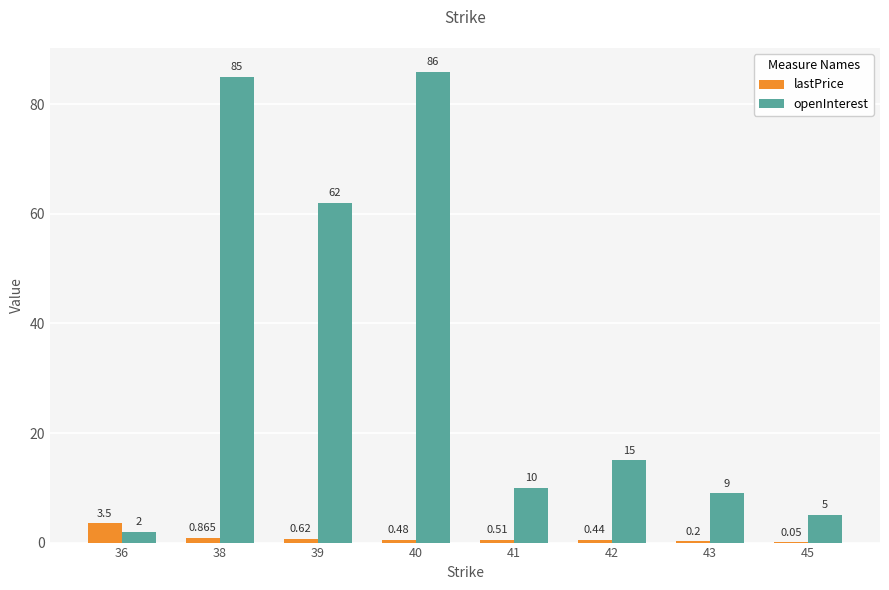

Which series has the largest total across all categories?

openInterest